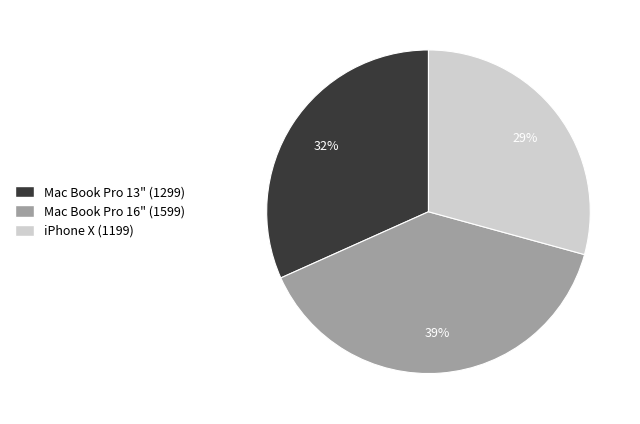

To the nearest percent, what is the difference between the largest and smallest slice percentages?

10%